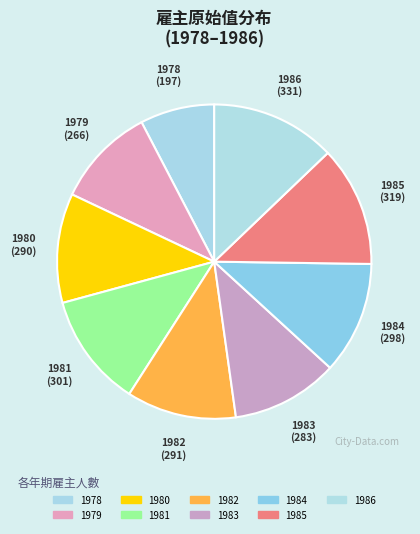

Is there any slice that represents more than half of the pie?

No